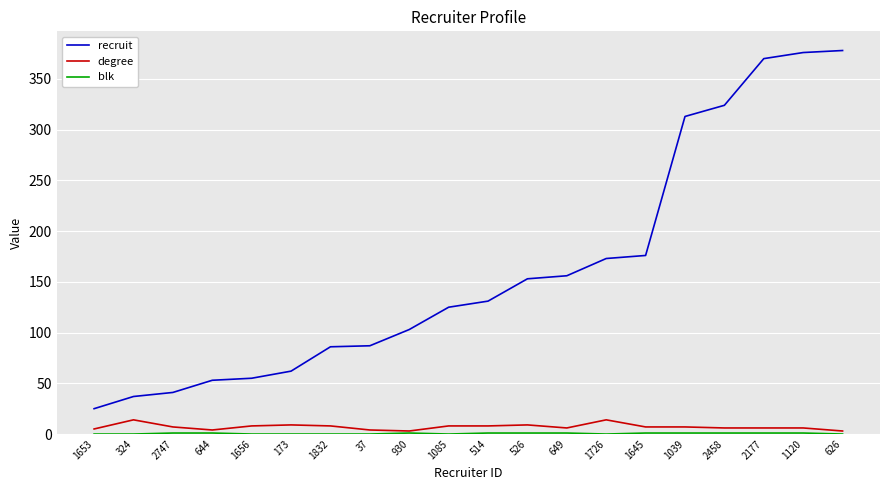

The degree series shows 9 at 173. True or false?

True